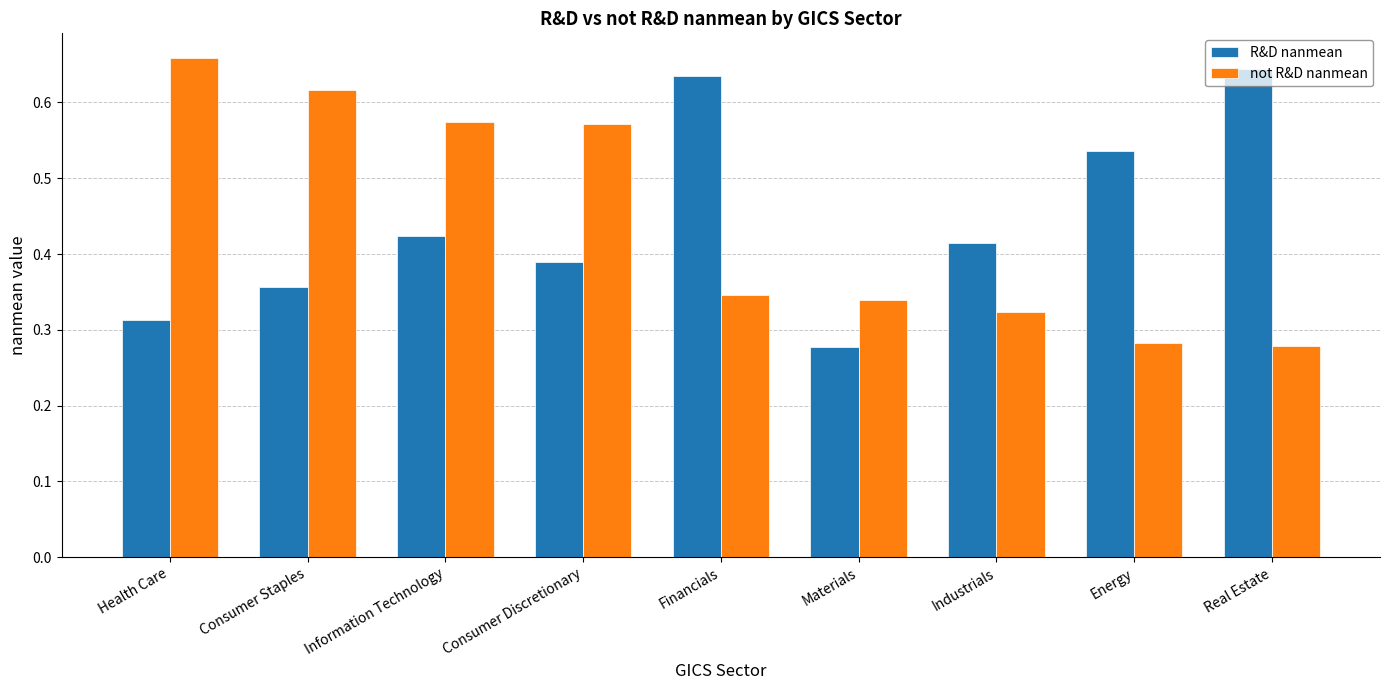

What is the sum of all R&D nanmean values?

4.0